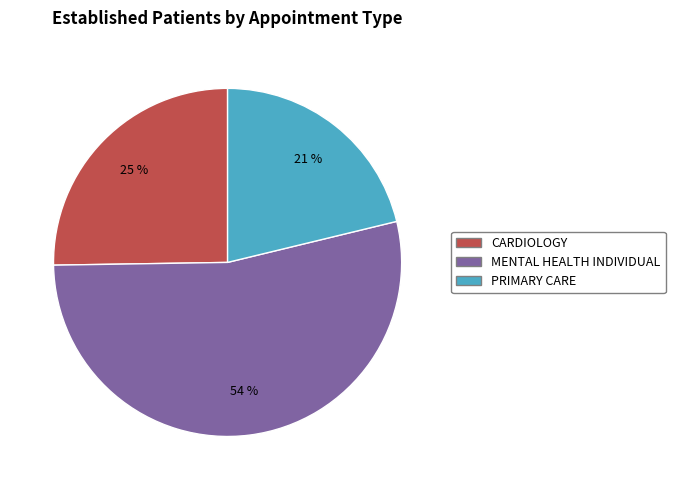

To the nearest percent, what is the difference between the PRIMARY CARE and CARDIOLOGY slice percentages?

4%